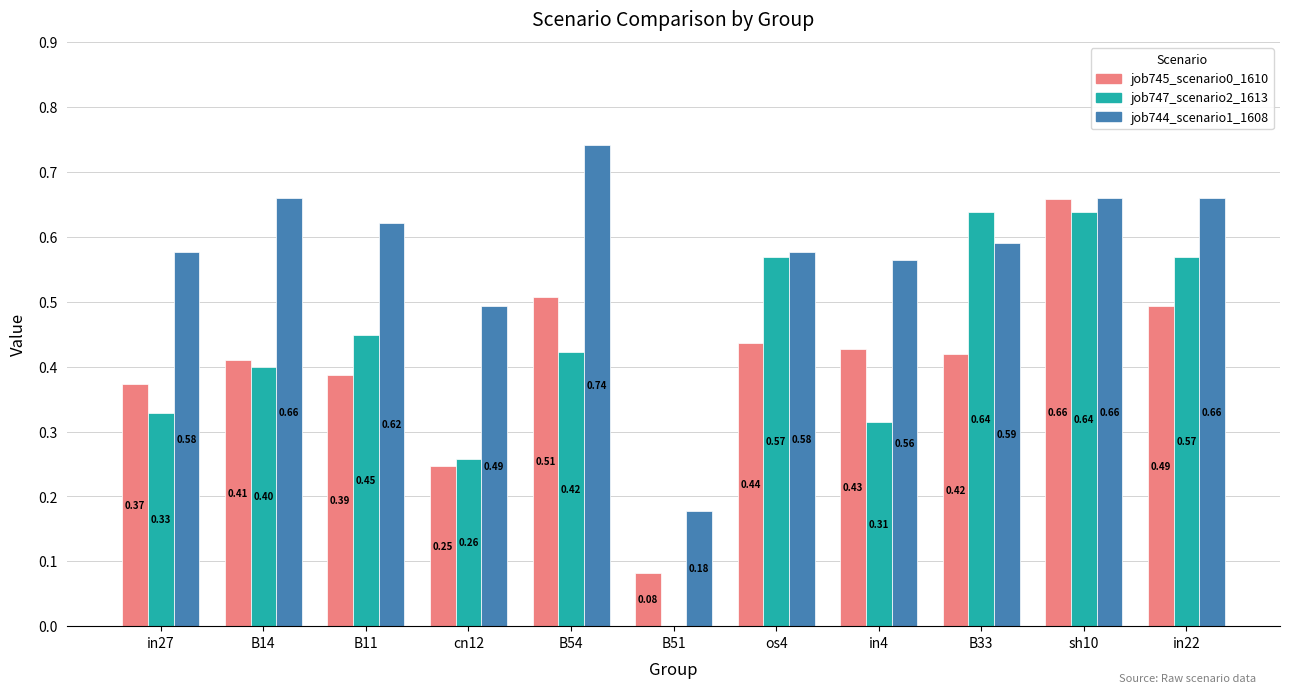

What is the sum of all job747_scenario2_1613 values?

4.6